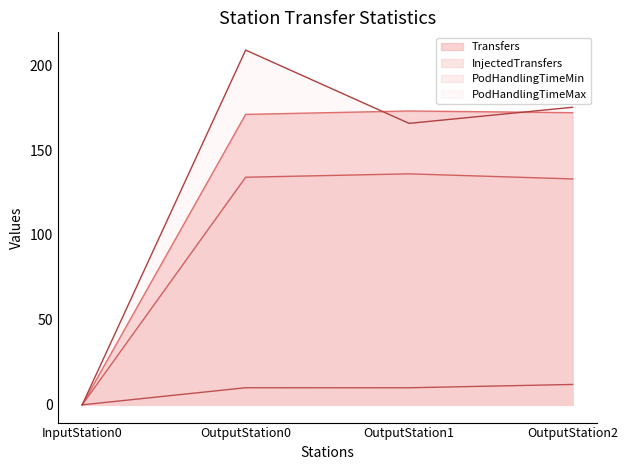

Which has a higher value, InputStation0 or OutputStation0?

OutputStation0